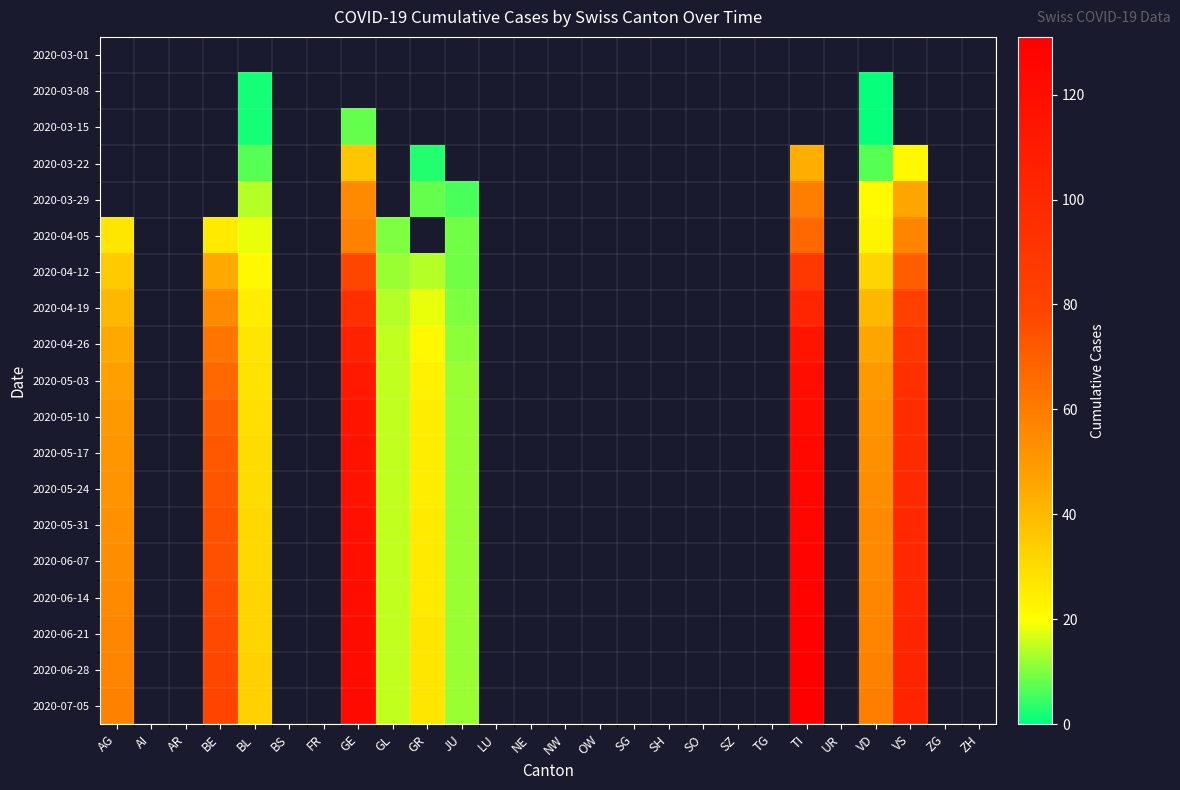

Is the value of 2020-04-26 at SO greater than the value of 2020-06-21 at SZ?

No